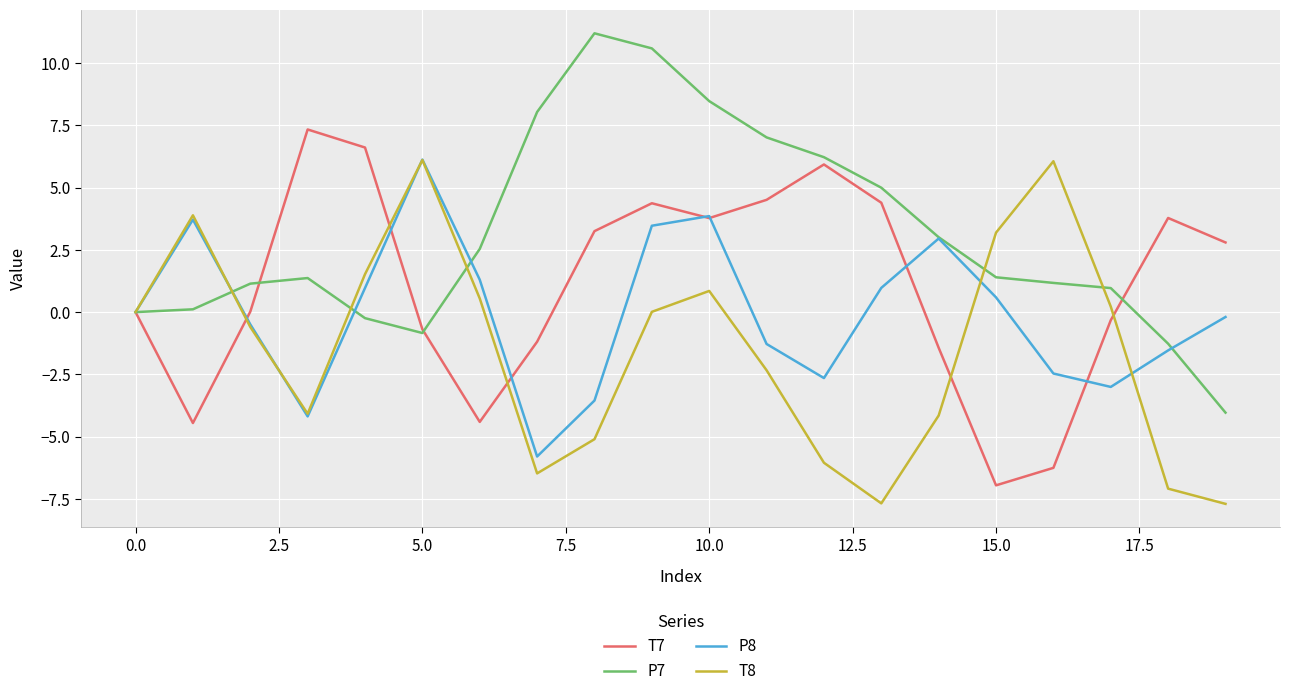

What is the greatest value displayed?

11.2